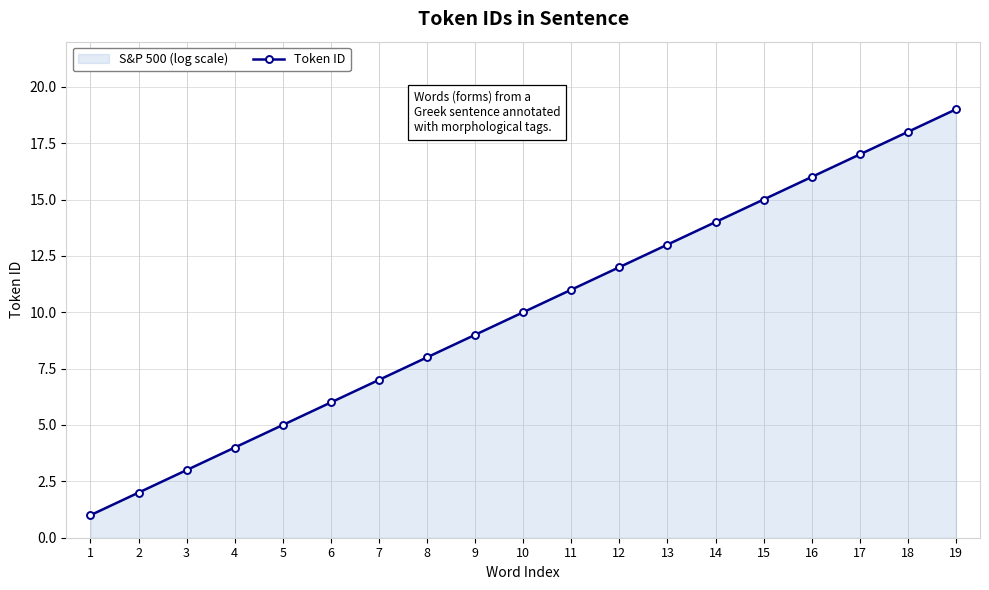

List the labels in order of value, smallest first.

1, 2, 3, 4, 5, 6, 7, 8, 9, 10, 11, 12, 13, 14, 15, 16, 17, 18, 19